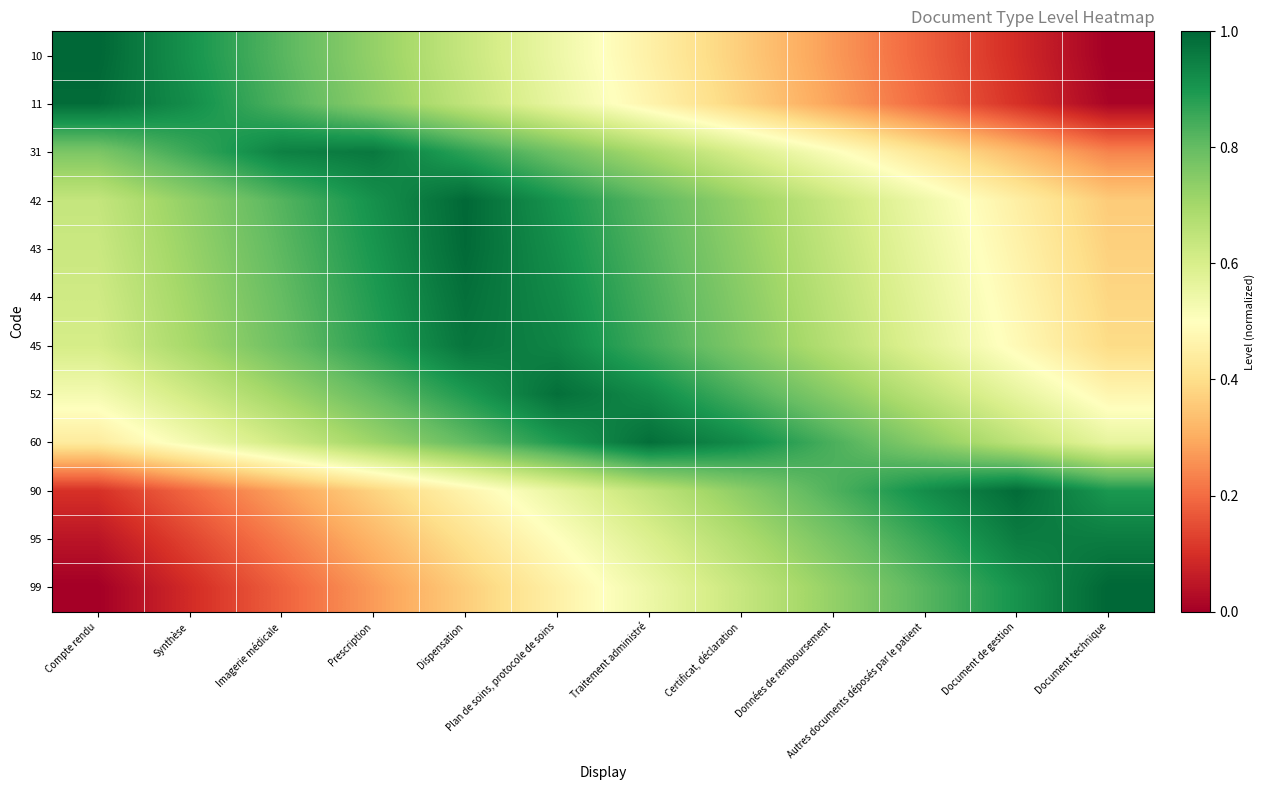

Reading right to left, what are all the values shown in this chart?

10: Document technique=0.0	Document de gestion=0.1	Autres documents déposés par le patient=0.2	Données de remboursement=0.3	Certificat, déclaration=0.4	Traitement administré=0.5	Plan de soins, protocole de soins=0.5	Dispensation=0.6	Prescription=0.7	Imagerie médicale=0.8	Synthèse=0.9	Compte rendu=1.0
11: Document technique=0.0	Document de gestion=0.1	Autres documents déposés par le patient=0.2	Données de remboursement=0.3	Certificat, déclaration=0.4	Traitement administré=0.5	Plan de soins, protocole de soins=0.6	Dispensation=0.6	Prescription=0.7	Imagerie médicale=0.8	Synthèse=0.9	Compte rendu=1.0
31: Document technique=0.2	Document de gestion=0.3	Autres documents déposés par le patient=0.4	Données de remboursement=0.5	Certificat, déclaration=0.6	Traitement administré=0.7	Plan de soins, protocole de soins=0.8	Dispensation=0.9	Prescription=1.0	Imagerie médicale=0.9	Synthèse=0.9	Compte rendu=0.8
42: Document technique=0.4	Document de gestion=0.5	Autres documents déposés par le patient=0.5	Données de remboursement=0.6	Certificat, déclaration=0.7	Traitement administré=0.8	Plan de soins, protocole de soins=0.9	Dispensation=1.0	Prescription=0.9	Imagerie médicale=0.8	Synthèse=0.7	Compte rendu=0.6
43: Document technique=0.4	Document de gestion=0.5	Autres documents déposés par le patient=0.6	Données de remboursement=0.6	Certificat, déclaration=0.7	Traitement administré=0.8	Plan de soins, protocole de soins=0.9	Dispensation=1.0	Prescription=0.9	Imagerie médicale=0.8	Synthèse=0.7	Compte rendu=0.6
44: Document technique=0.4	Document de gestion=0.5	Autres documents déposés par le patient=0.6	Données de remboursement=0.7	Certificat, déclaration=0.7	Traitement administré=0.8	Plan de soins, protocole de soins=0.9	Dispensation=1.0	Prescription=0.9	Imagerie médicale=0.8	Synthèse=0.7	Compte rendu=0.6
45: Document technique=0.4	Document de gestion=0.5	Autres documents déposés par le patient=0.6	Données de remboursement=0.7	Certificat, déclaration=0.8	Traitement administré=0.8	Plan de soins, protocole de soins=0.9	Dispensation=1.0	Prescription=0.9	Imagerie médicale=0.8	Synthèse=0.7	Compte rendu=0.6
52: Document technique=0.5	Document de gestion=0.6	Autres documents déposés par le patient=0.7	Données de remboursement=0.7	Certificat, déclaration=0.8	Traitement administré=0.9	Plan de soins, protocole de soins=1.0	Dispensation=0.9	Prescription=0.8	Imagerie médicale=0.7	Synthèse=0.6	Compte rendu=0.5
60: Document technique=0.6	Document de gestion=0.7	Autres documents déposés par le patient=0.7	Données de remboursement=0.8	Certificat, déclaration=0.9	Traitement administré=1.0	Plan de soins, protocole de soins=0.9	Dispensation=0.8	Prescription=0.7	Imagerie médicale=0.6	Synthèse=0.5	Compte rendu=0.4
90: Document technique=0.9	Document de gestion=1.0	Autres documents déposés par le patient=0.9	Données de remboursement=0.8	Certificat, déclaration=0.7	Traitement administré=0.6	Plan de soins, protocole de soins=0.6	Dispensation=0.5	Prescription=0.4	Imagerie médicale=0.3	Synthèse=0.2	Compte rendu=0.1
95: Document technique=1.0	Document de gestion=1.0	Autres documents déposés par le patient=0.9	Données de remboursement=0.8	Certificat, déclaration=0.7	Traitement administré=0.6	Plan de soins, protocole de soins=0.5	Dispensation=0.4	Prescription=0.3	Imagerie médicale=0.2	Synthèse=0.1	Compte rendu=0.0
99: Document technique=1.0	Document de gestion=0.9	Autres documents déposés par le patient=0.8	Données de remboursement=0.7	Certificat, déclaration=0.6	Traitement administré=0.5	Plan de soins, protocole de soins=0.5	Dispensation=0.4	Prescription=0.3	Imagerie médicale=0.2	Synthèse=0.1	Compte rendu=0.0